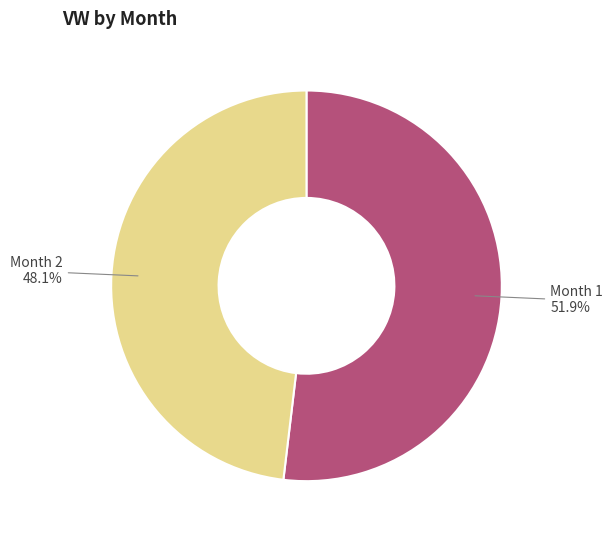

Which category has the smallest portion of the pie?

Month 2